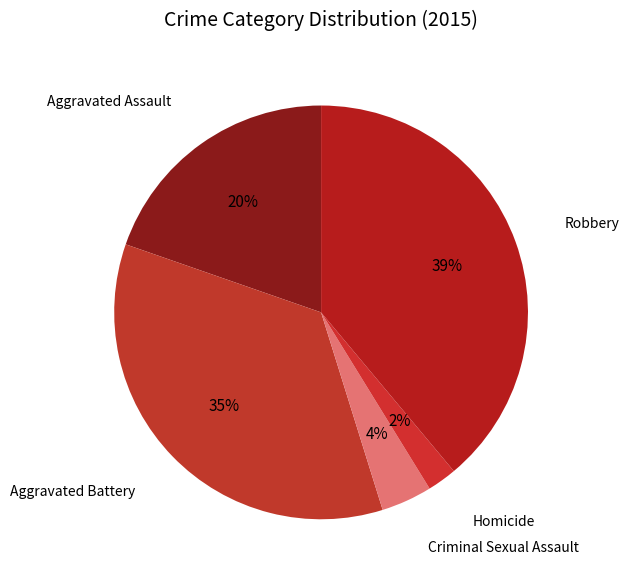

To the nearest percent, what is the difference between the largest and smallest slice percentages?

37%